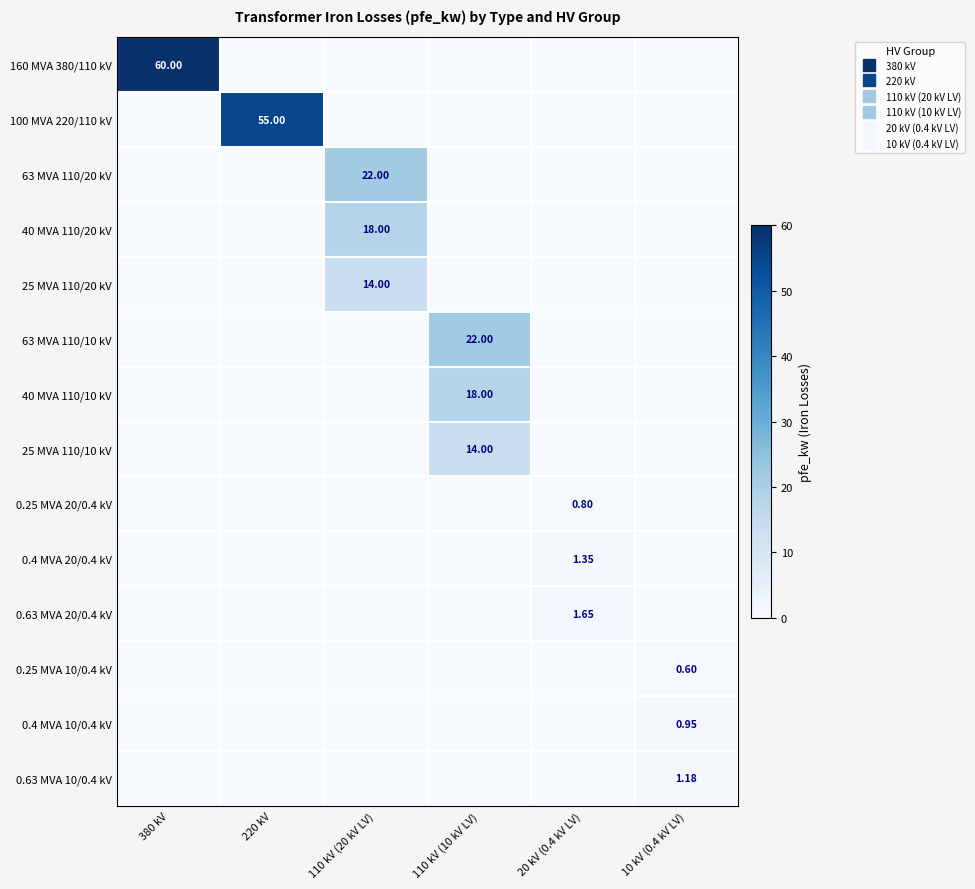

At 110 kV (20 kV LV), list the series in order from smallest to largest.

160 MVA 380/110 kV, 100 MVA 220/110 kV, 63 MVA 110/10 kV, 40 MVA 110/10 kV, 25 MVA 110/10 kV, 0.25 MVA 20/0.4 kV, 0.4 MVA 20/0.4 kV, 0.63 MVA 20/0.4 kV, 0.25 MVA 10/0.4 kV, 0.4 MVA 10/0.4 kV, 0.63 MVA 10/0.4 kV, 25 MVA 110/20 kV, 40 MVA 110/20 kV, 63 MVA 110/20 kV